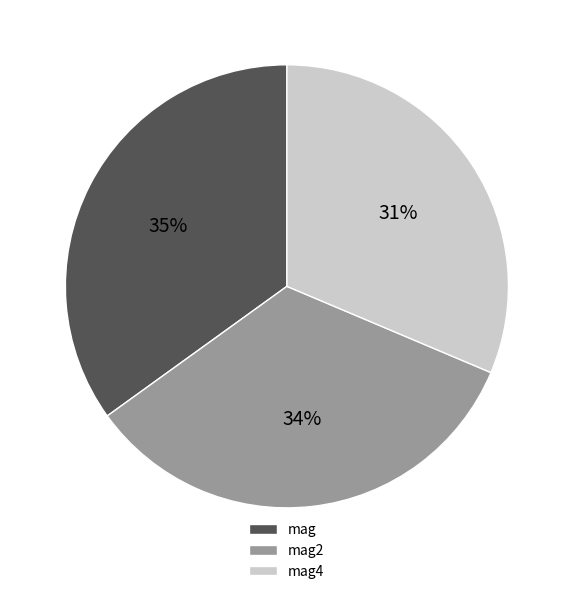

Does mag4 represent more than half of the total?

No